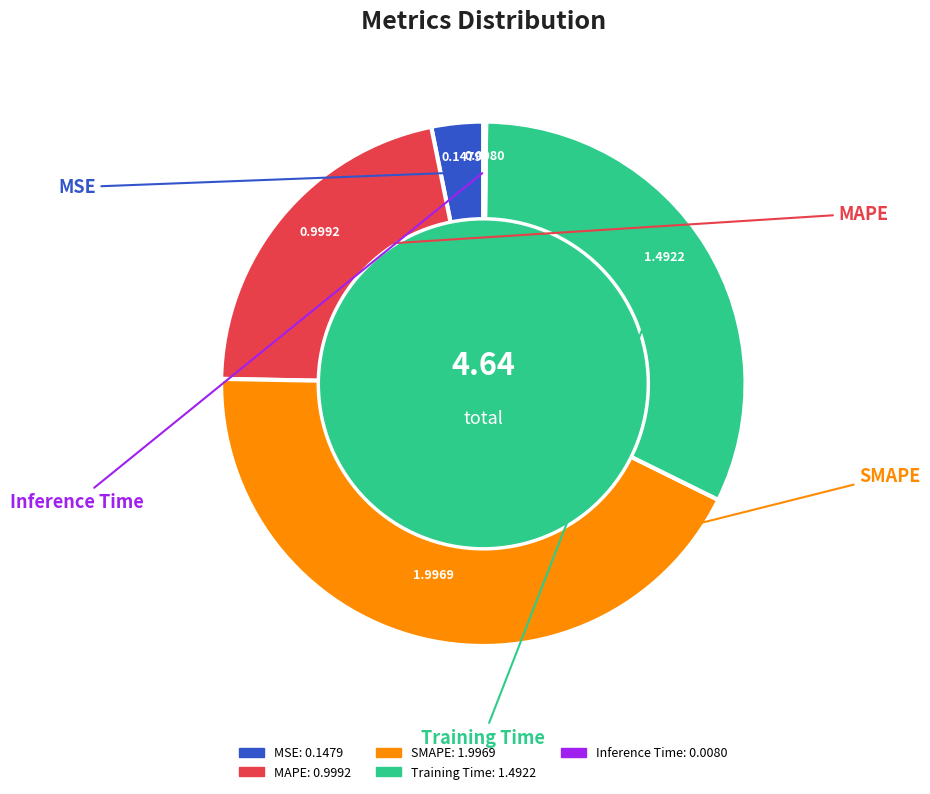

The SMAPE slice represents 49% of the pie. True or false?

False